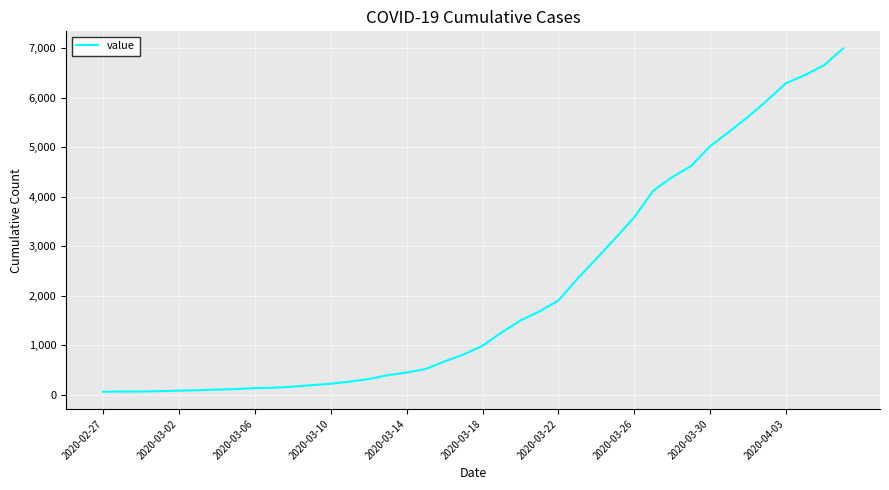

What is the difference between the maximum and minimum values?

6931